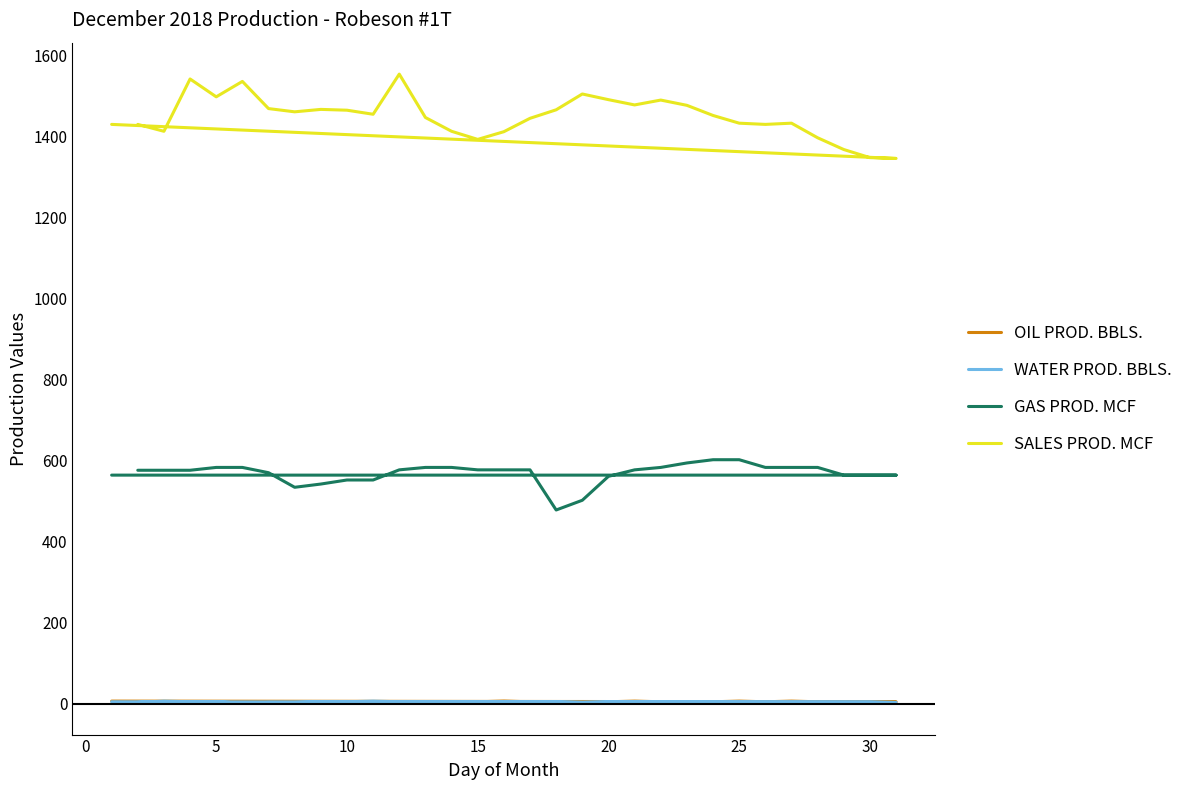

What is the value of the OIL PROD. BBLS. point at the 8th from the left?

3.3